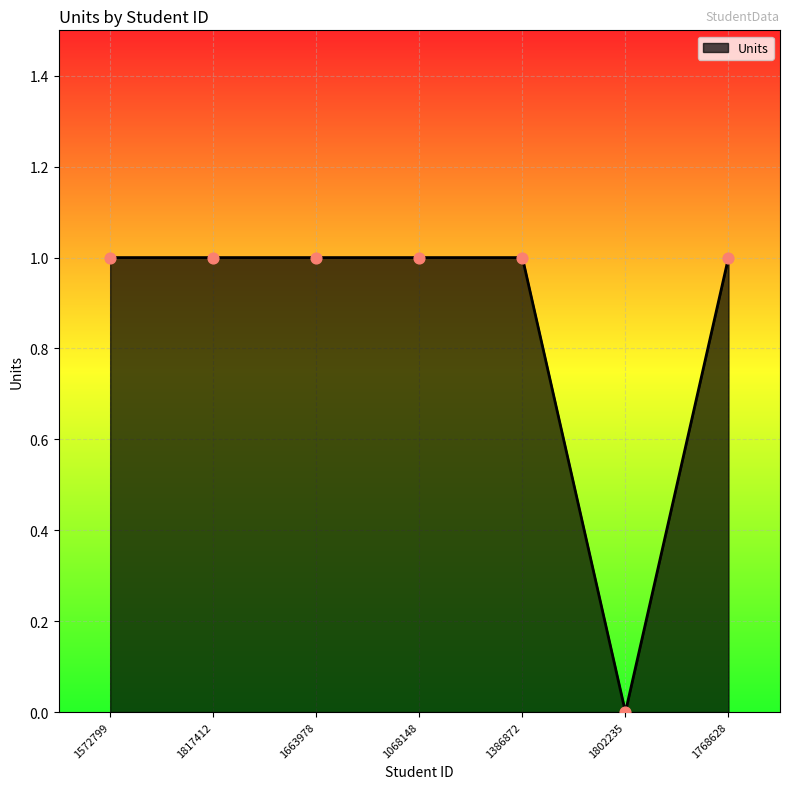

Approximately how many times larger is the value at 1817412 compared to 1768628?

1.0